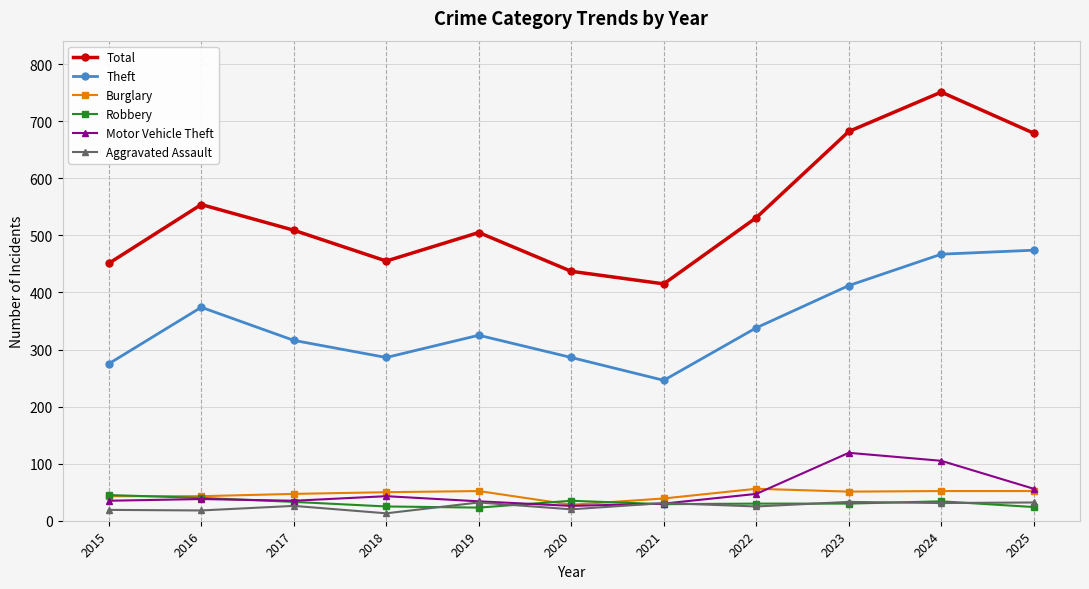

What are all the series names shown in the legend?

Total, Theft, Burglary, Robbery, Motor Vehicle Theft, Aggravated Assault